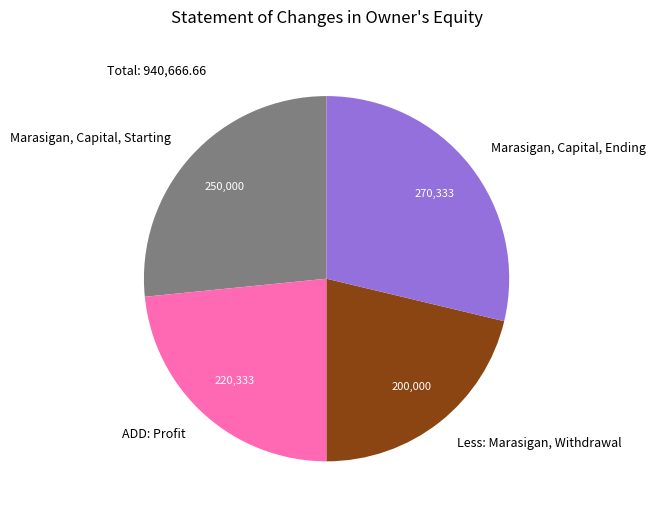

Combined, do Marasigan, Capital, Starting and Less: Marasigan, Withdrawal account for over 50%?

No